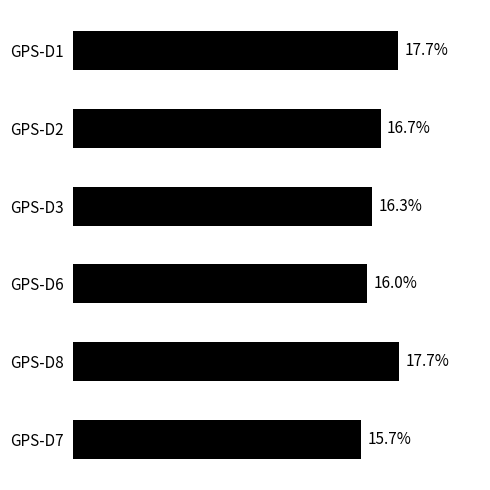

Between GPS-D7 and GPS-D1, which is larger?

GPS-D1